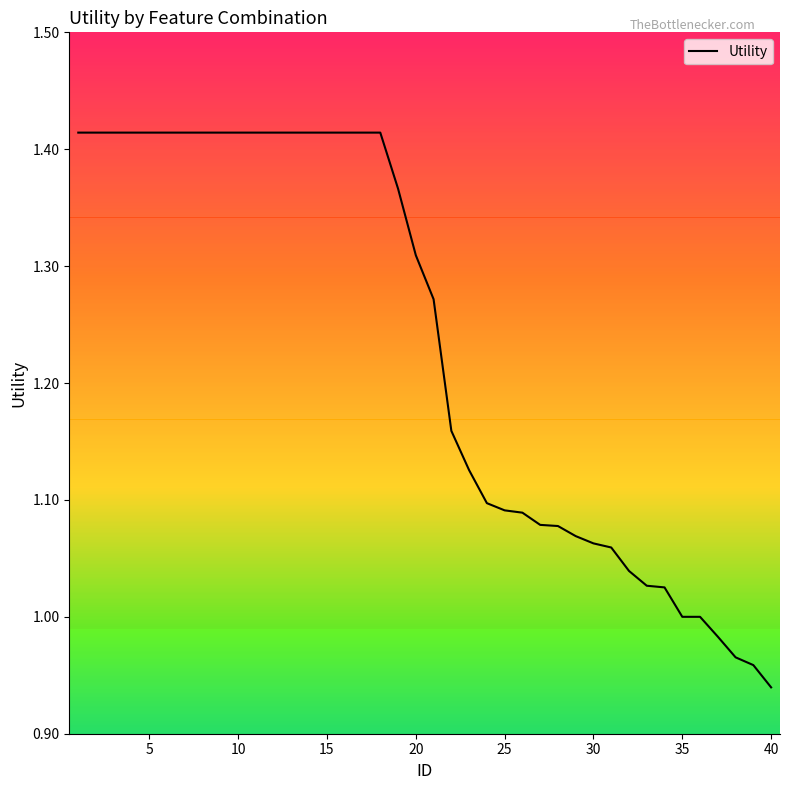

Which label corresponds to the smallest value in the chart?

40